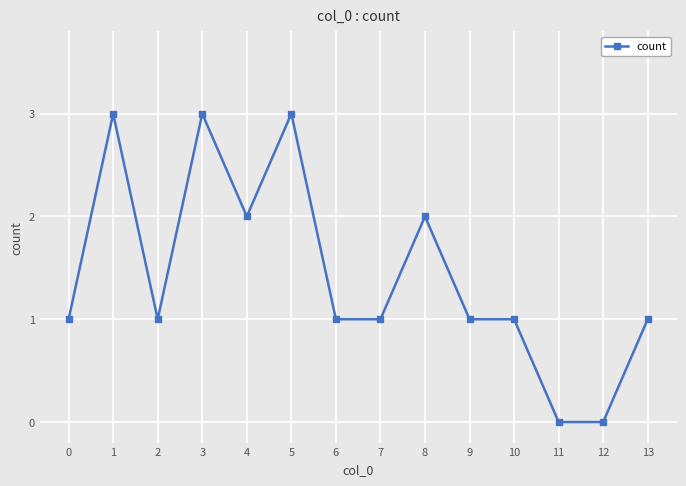

Count the number of categories in the chart.

14